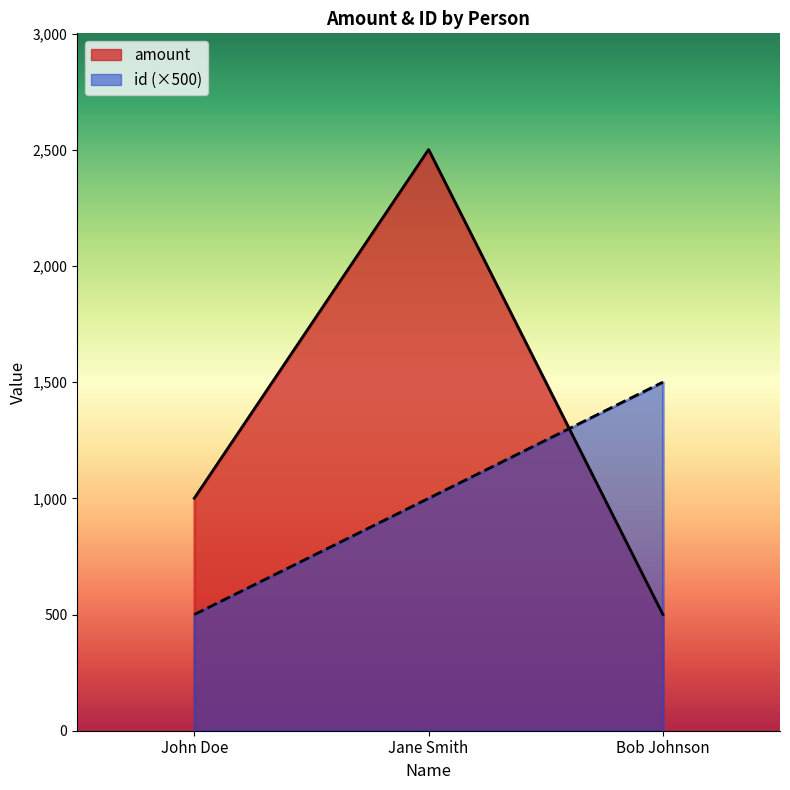

What is the smallest value displayed?

500.0